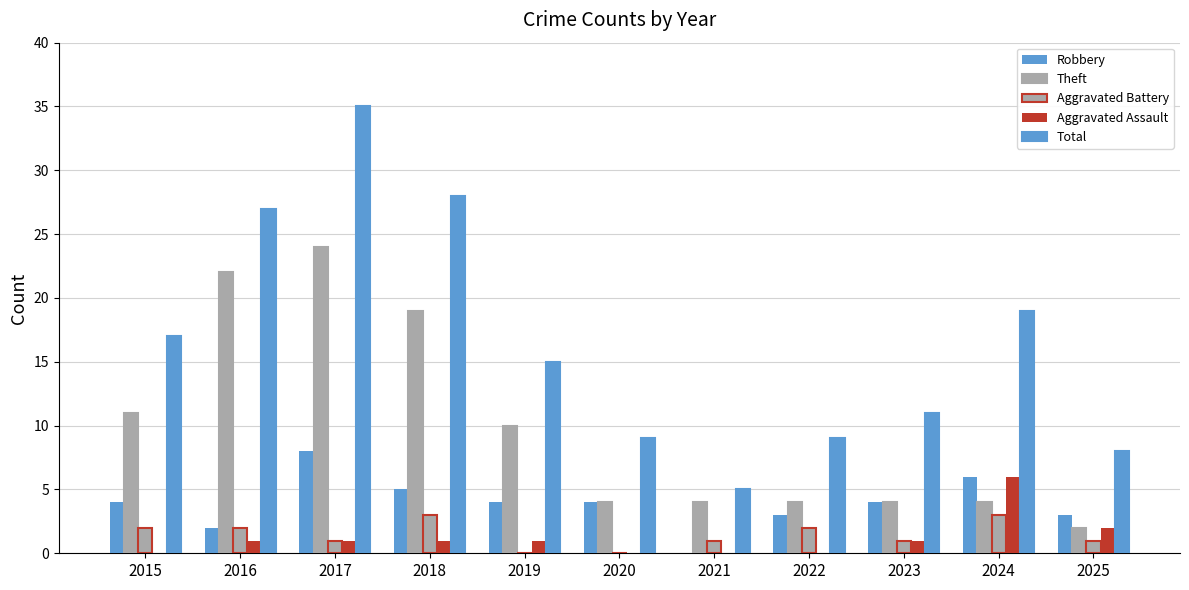

Reading left to right, extract all data points from this chart.

Robbery: 4	2	8	5	4	4	0	3	4	6	3
Theft: 11	22	24	19	10	4	4	4	4	4	2
Aggravated Battery: 2	2	1	3	0	0	1	2	1	3	1
Aggravated Assault: 0	1	1	1	1	0	0	0	1	6	2
Total: 17	27	35	28	15	9	5	9	11	19	8